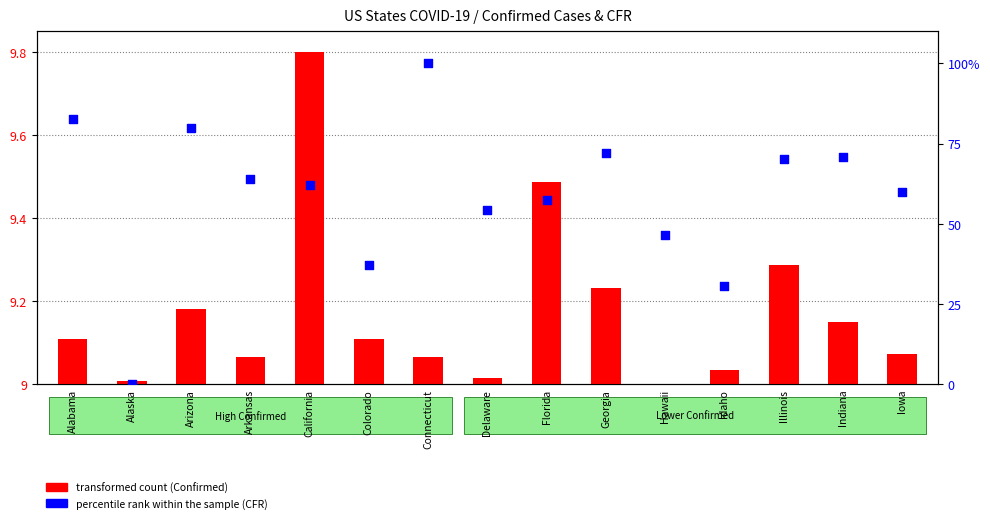

What are all the series names shown in the legend?

transformed count (Confirmed), percentile rank within the sample (CFR)